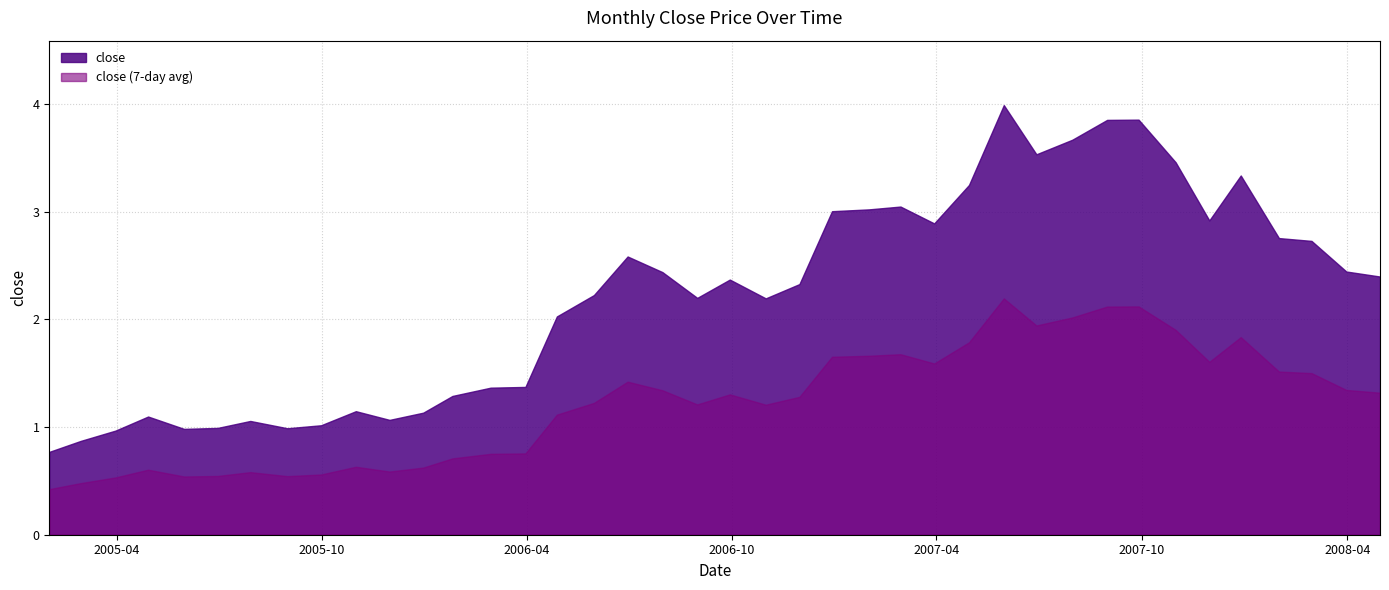

Rank the categories by value from lowest to highest.

2005-01-31, 2005-02-28, 2005-03-31, 2005-05-31, 2005-08-31, 2005-06-30, 2005-09-30, 2005-07-29, 2005-11-30, 2005-04-29, 2005-12-30, 2005-10-31, 2006-01-25, 2006-02-28, 2006-03-31, 2006-04-28, 2006-10-31, 2006-08-31, 2006-05-31, 2006-11-30, 2006-09-29, 2008-04-30, 2006-07-31, 2008-03-31, 2006-06-30, 2008-02-29, 2008-01-31, 2007-03-30, 2007-11-30, 2006-12-29, 2007-01-31, 2007-02-28, 2007-04-30, 2007-12-28, 2007-10-31, 2007-06-29, 2007-07-31, 2007-08-31, 2007-09-28, 2007-05-31